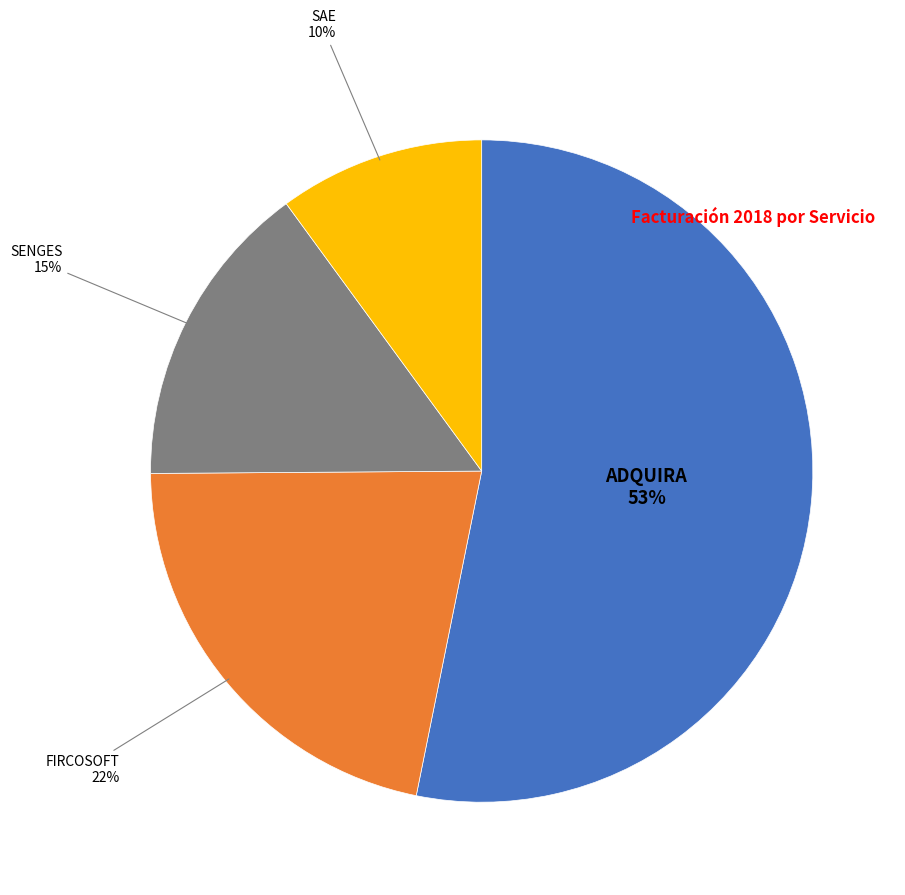

Is there a majority slice in this chart?

Yes